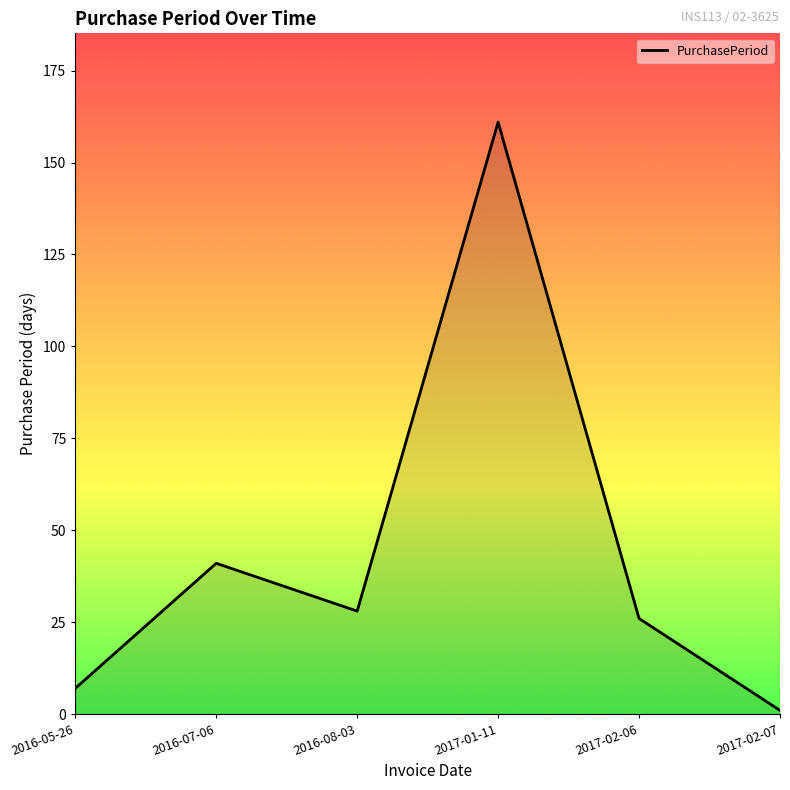

True or false: there are more than 1 points higher than both neighbors.

True